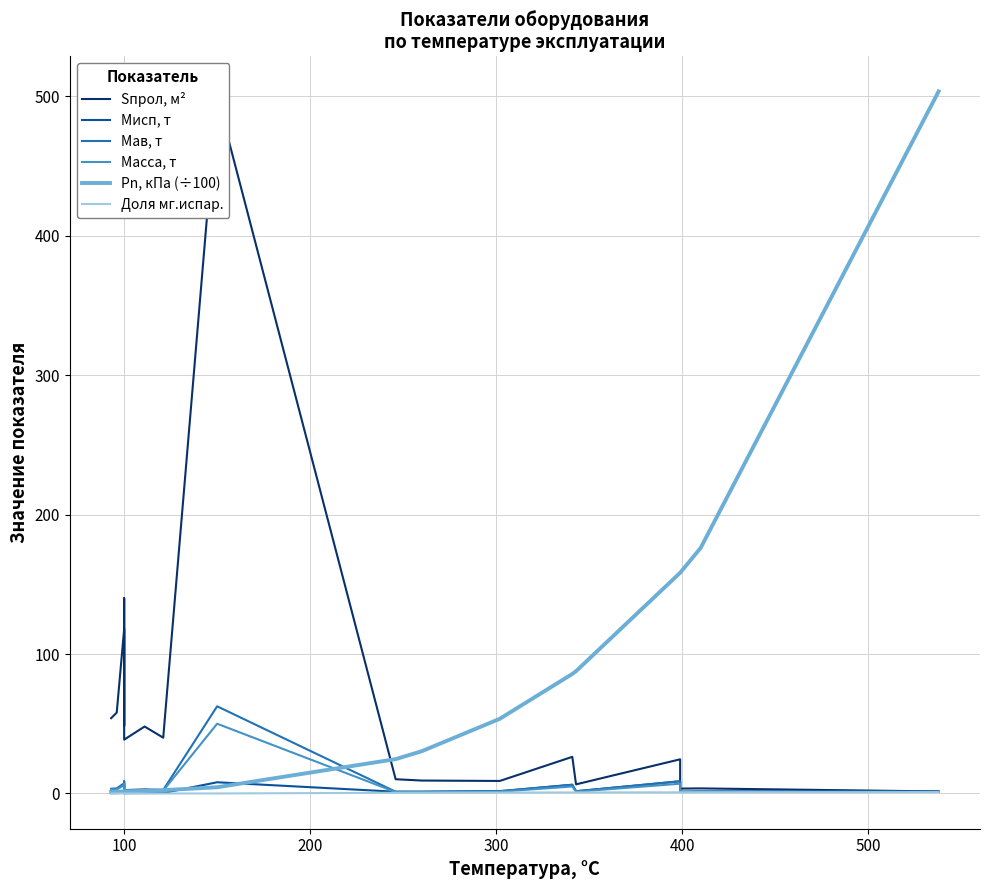

Is the value of Доля мг.испар. at 16 greater than the value of Масса, т at 8?

No